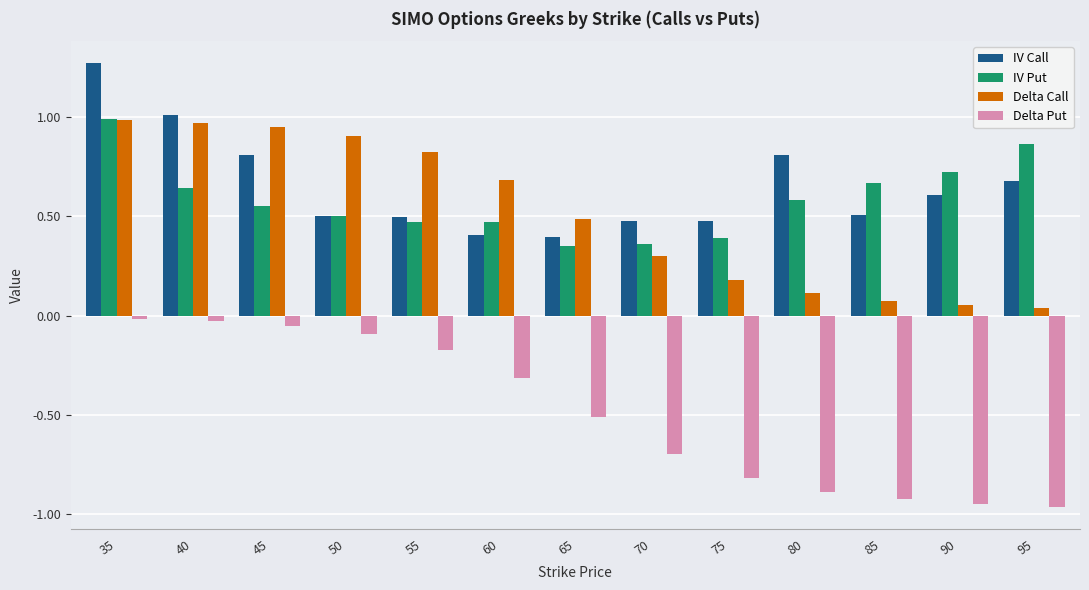

The IV Call series shows 0.4 at 60. True or false?

True